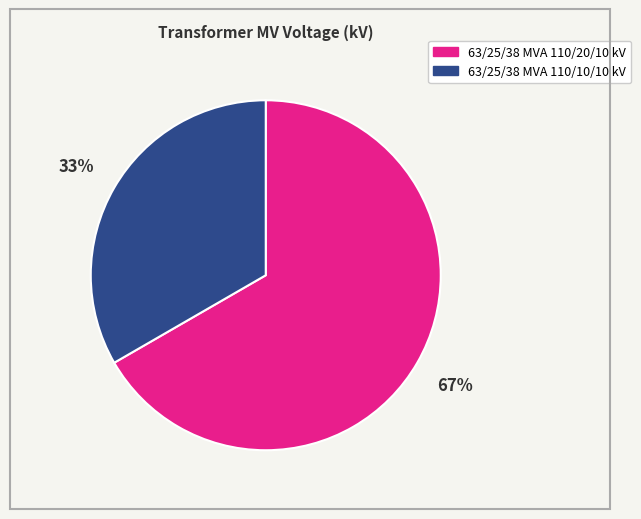

What percentage is the 63/25/38 MVA 110/20/10 kV slice, to the nearest percent?

67%